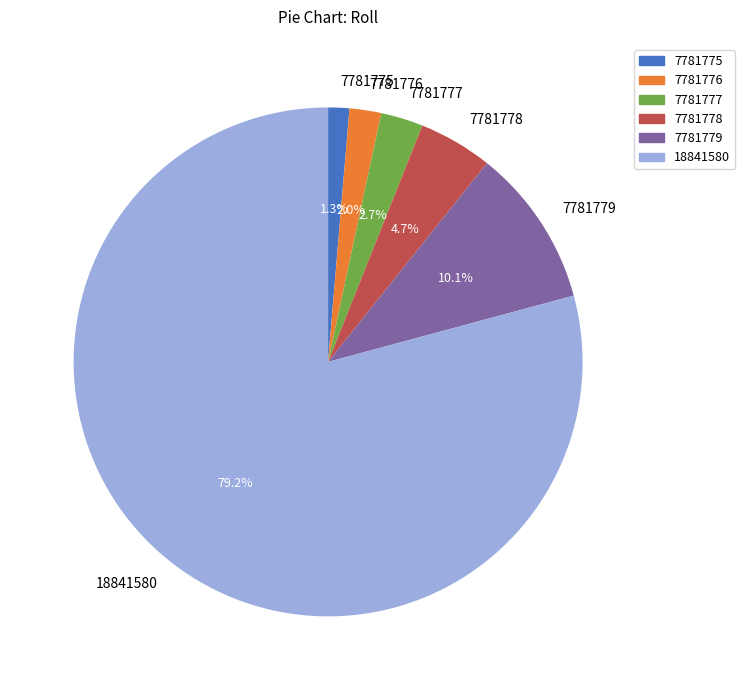

Between 7781776 and 7781775, which is larger?

7781776